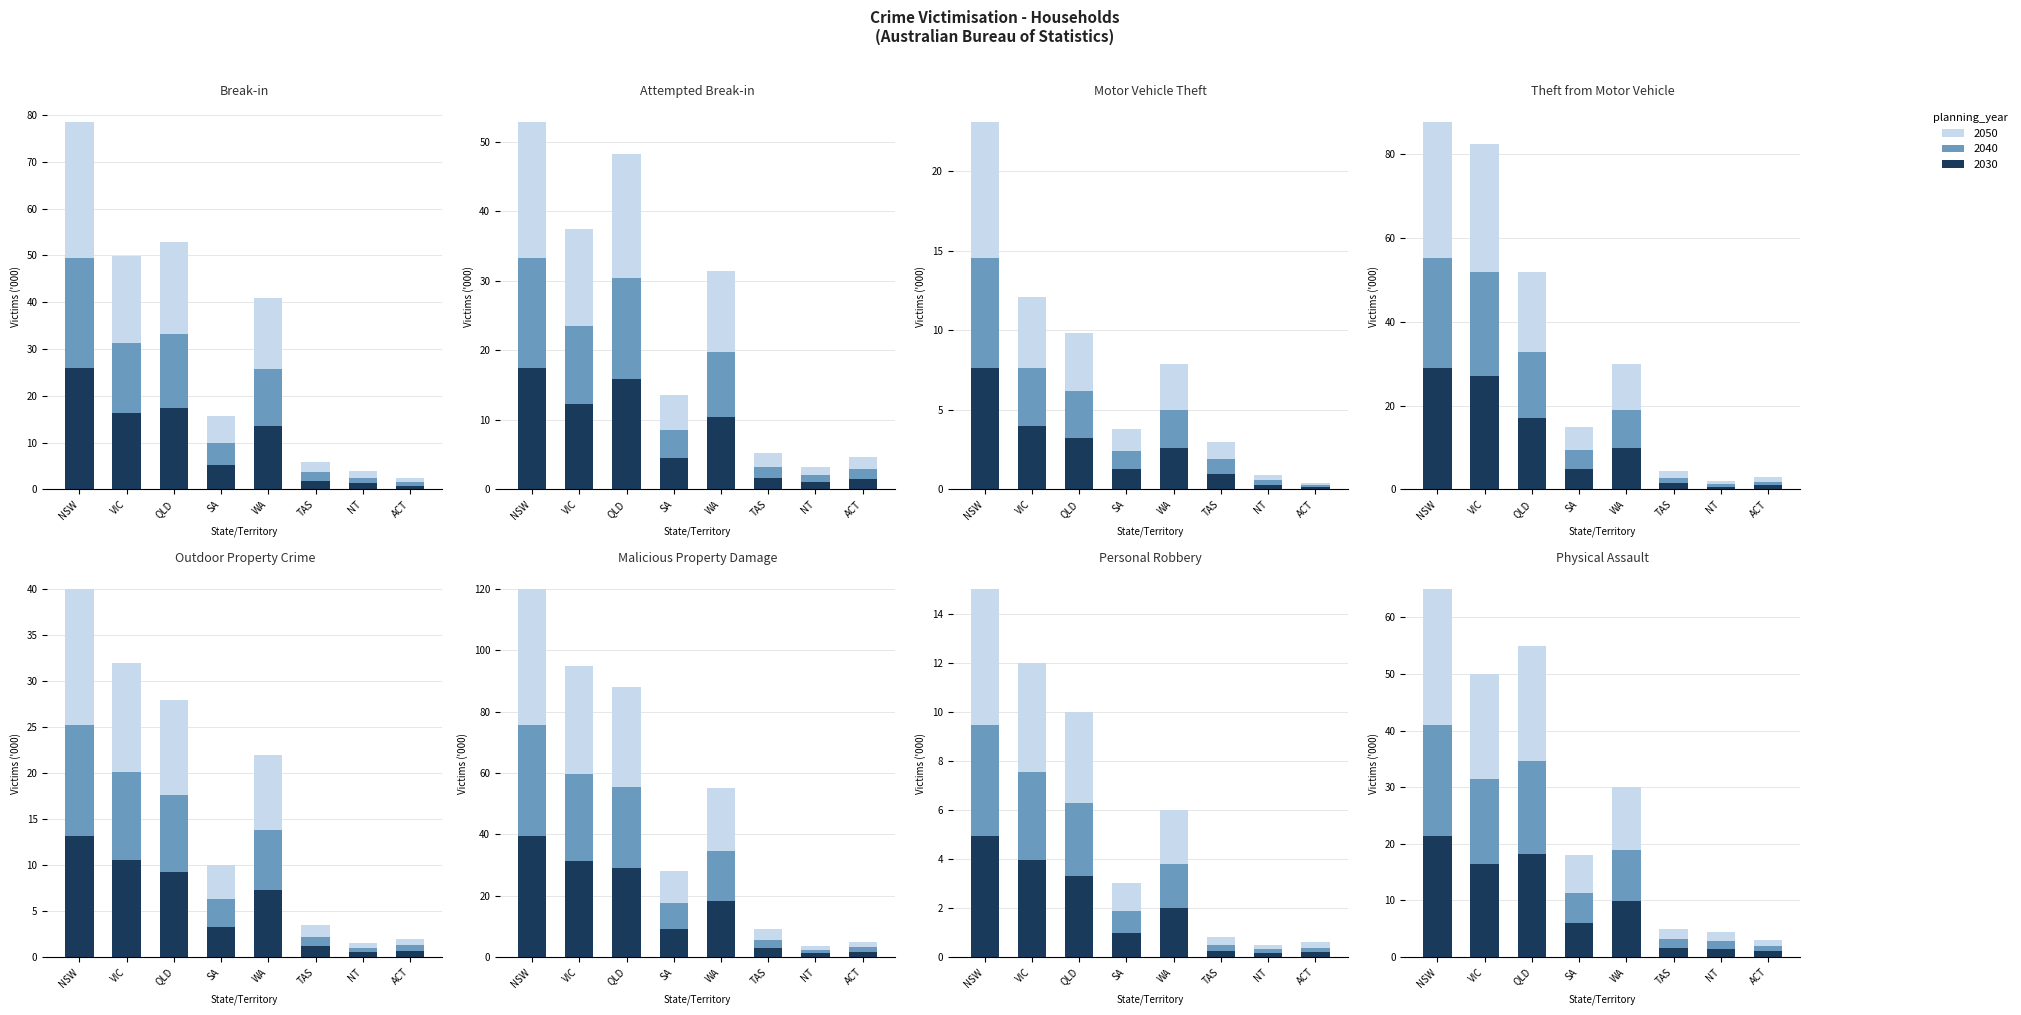

At which label is Attempted Break-in (Total victims) closest to 9?

WA